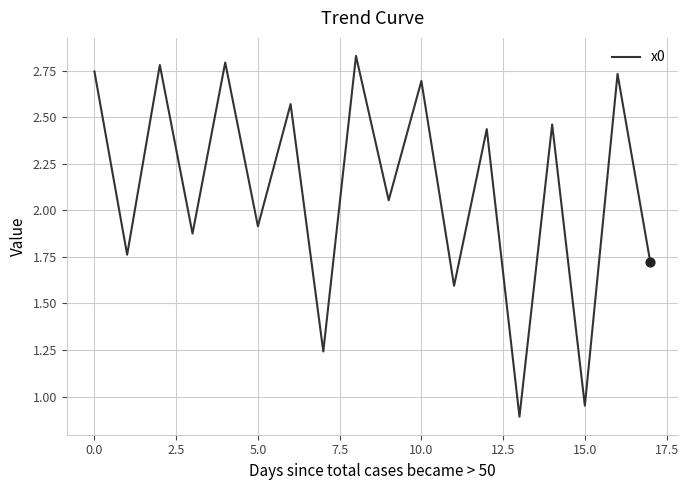

What is the minimum value shown in the chart?

0.9